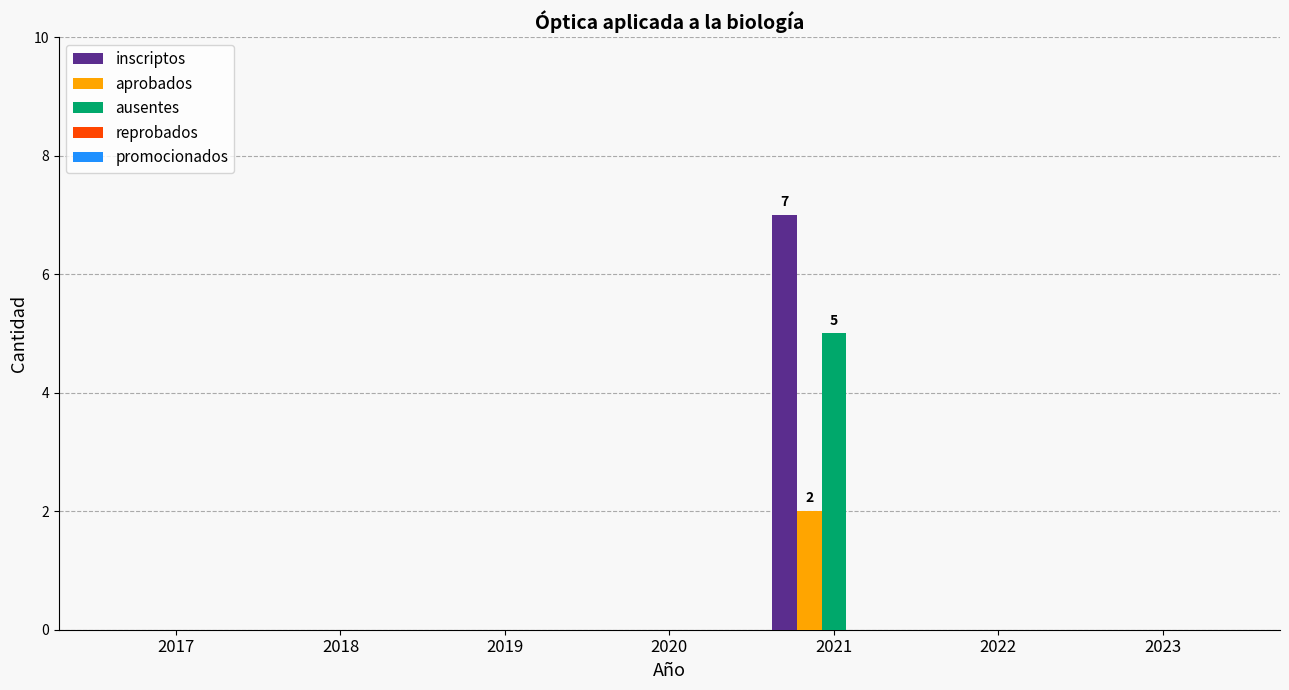

At which category is the sum across all series the highest?

2021